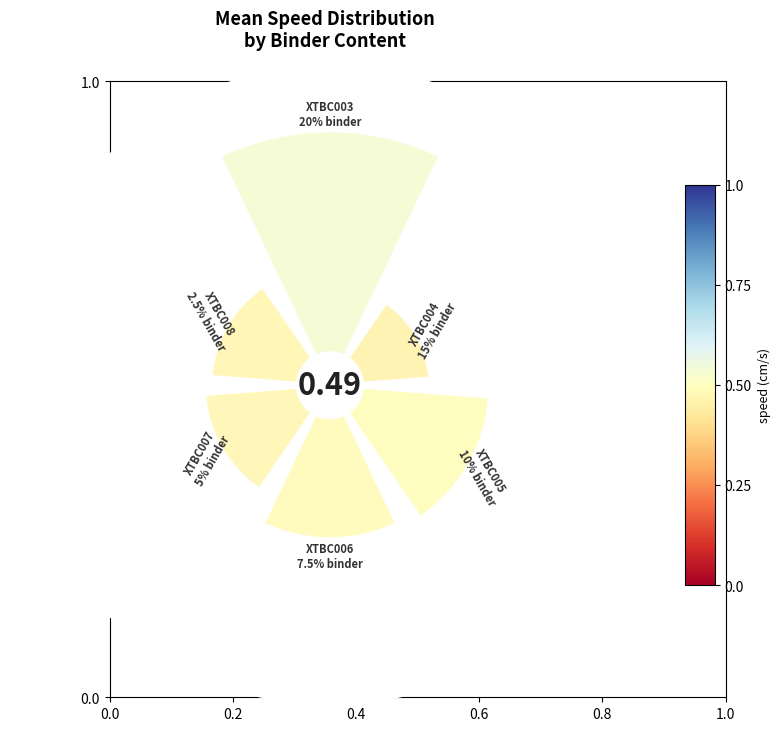

What is the change in value from XTBC004
15% binder to XTBC007
5% binder?

+0.1